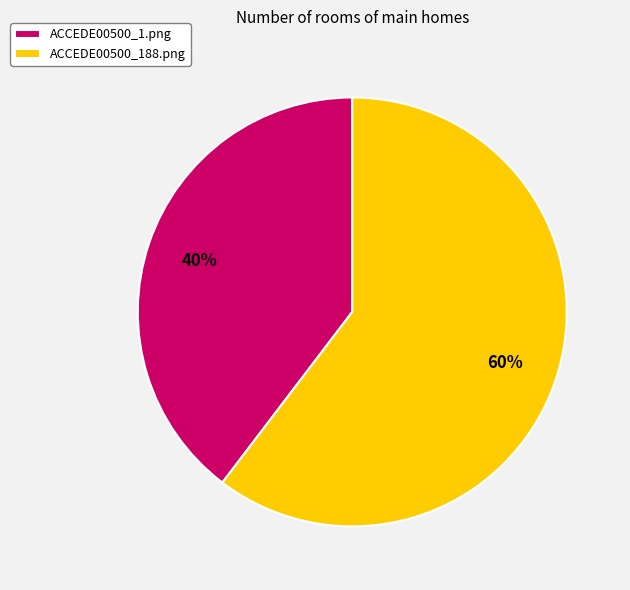

Which slice represents more than half of the pie?

ACCEDE00500_188.png